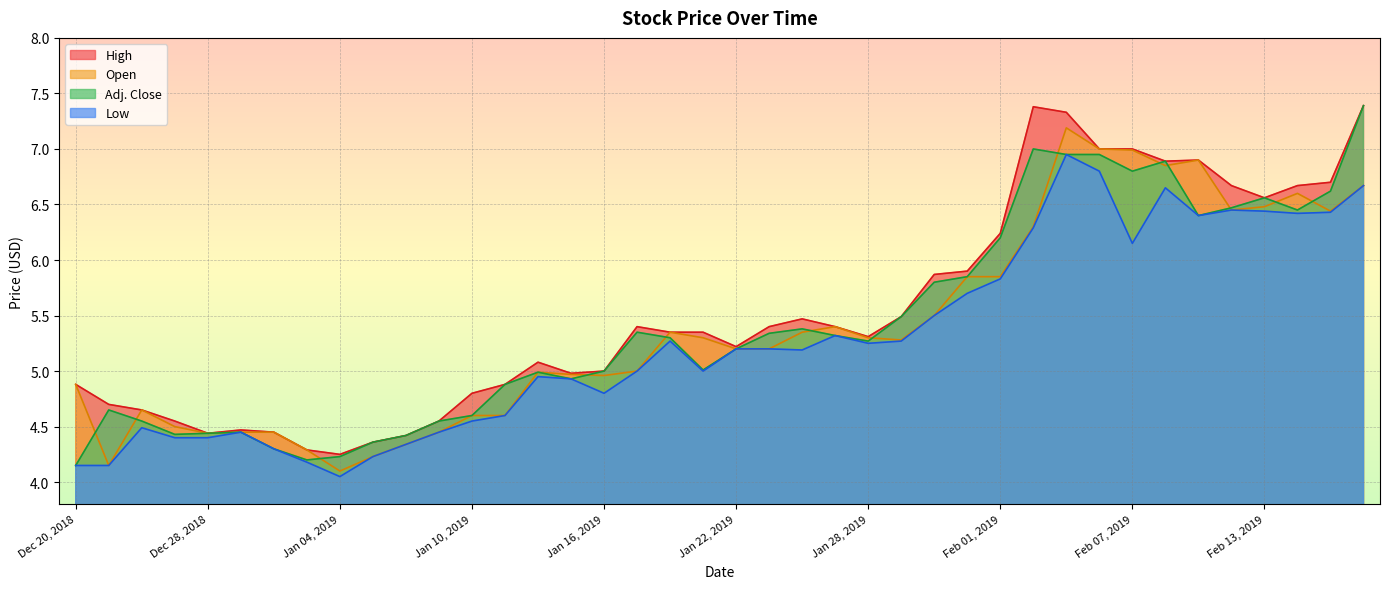

True or false: Low and Adj. Close cross at least once.

False